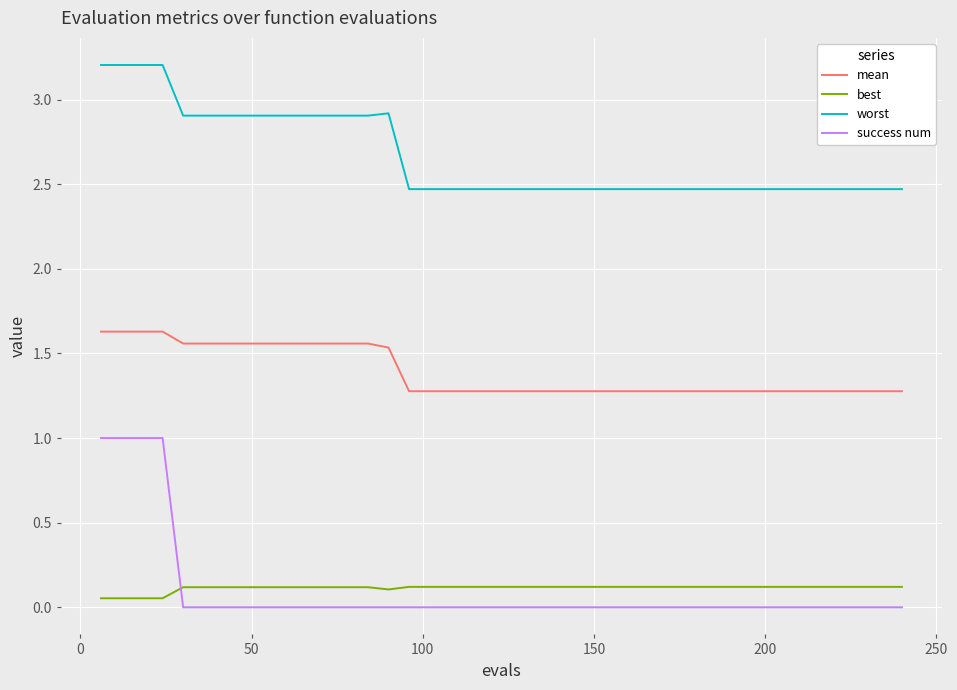

What is the greatest value displayed?

3.2